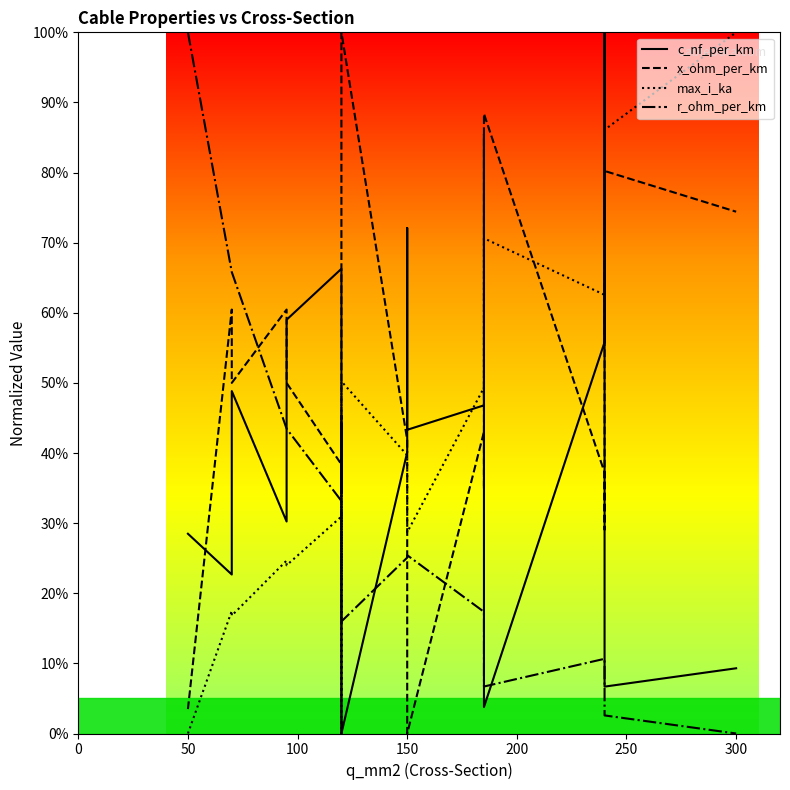

Which series has the largest total across all categories?

x_ohm_per_km